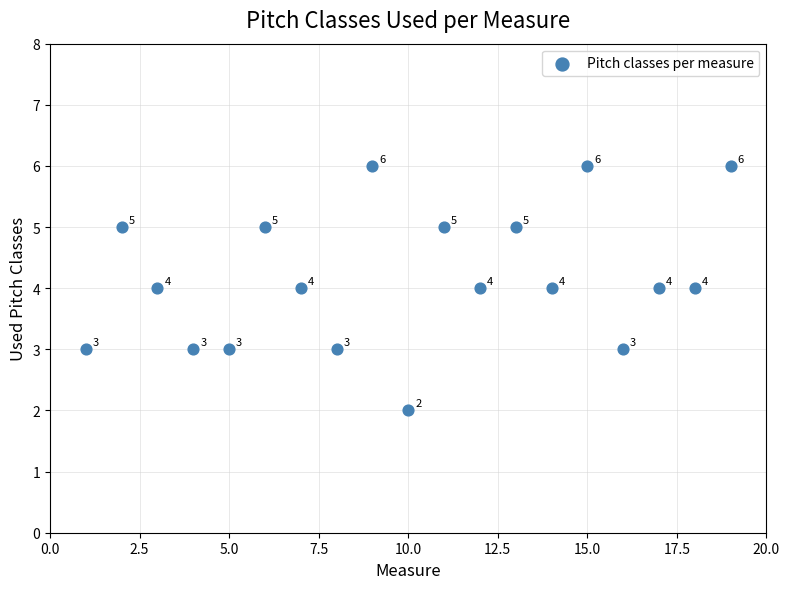

What Y value in the scatter plot is closest to 4?

4